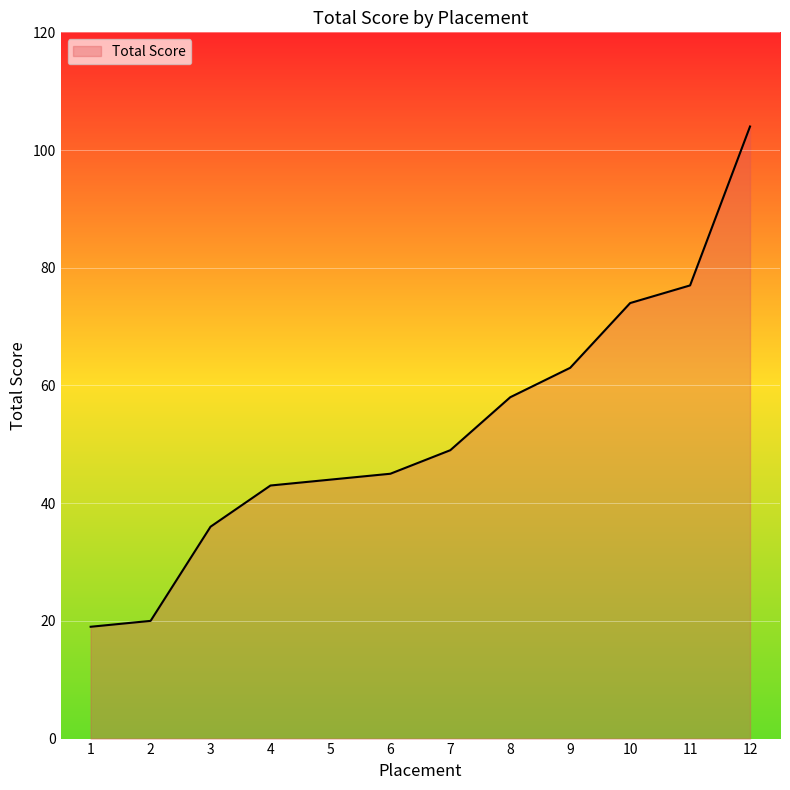

Count the number of data series in this chart.

1